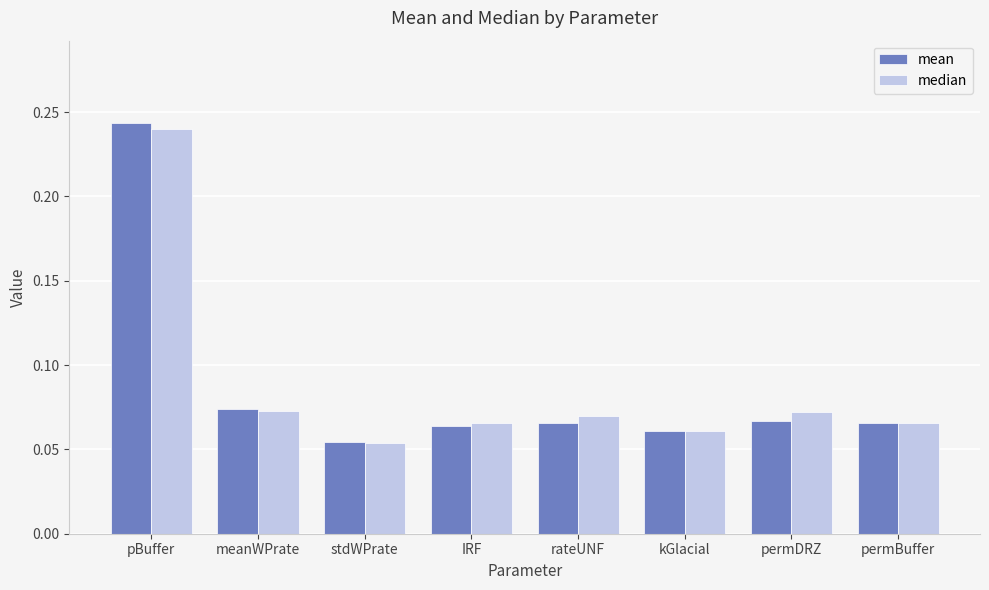

True or false: median has a value of 0.1 at pBuffer.

False